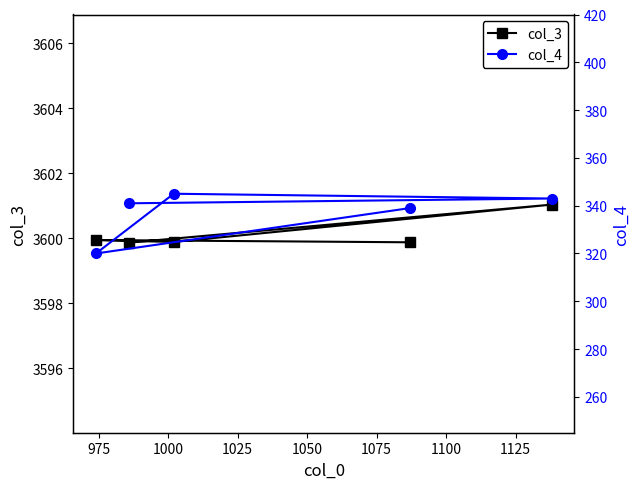

How many lines are shown in the chart?

2